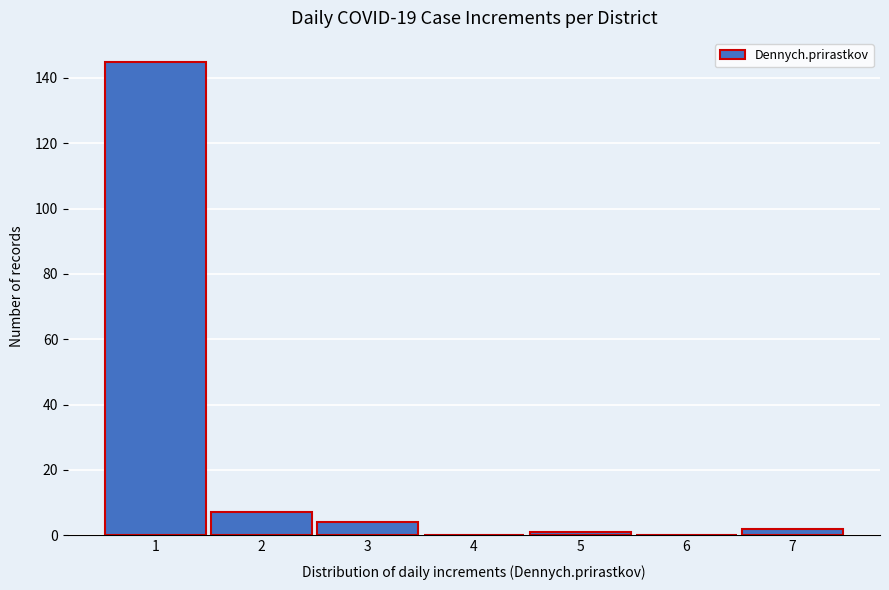

Reading left to right, list all the values displayed in this chart.

1=145	2=7	3=4	4=0	5=1	6=0	7=2